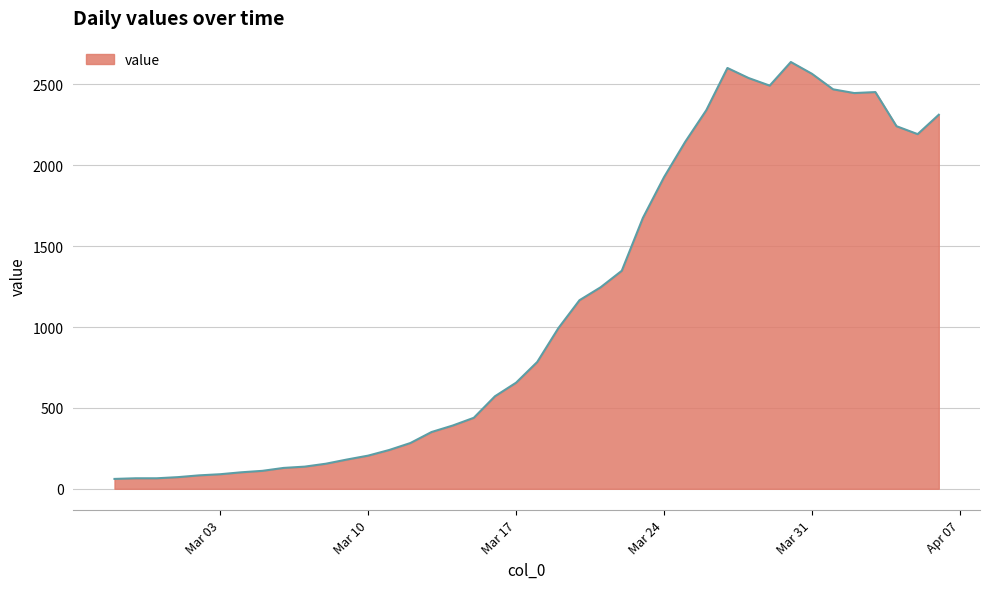

What is the difference between the maximum and minimum values?

2578